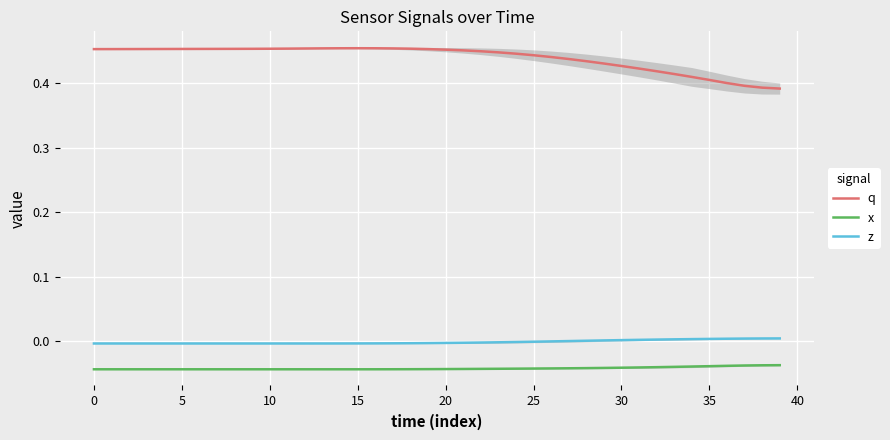

What is the label of the 34th point from the left?

33